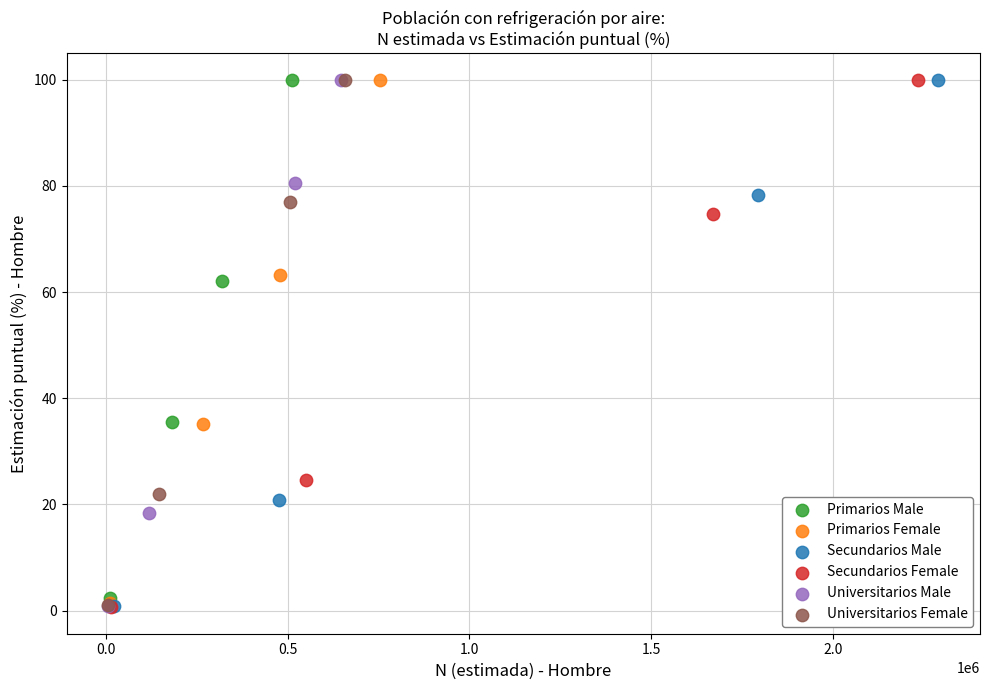

Which series has the largest Y range (max minus min)?

Secundarios Female